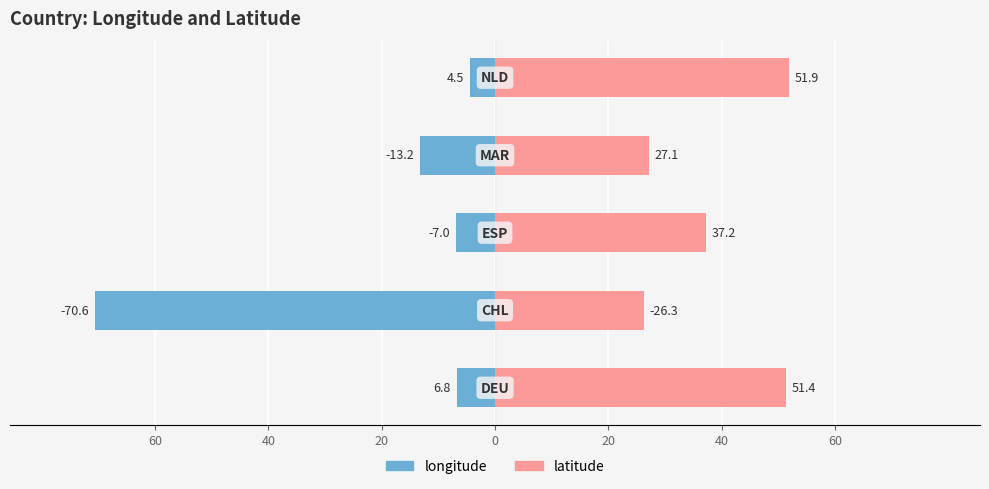

Which has a higher value, 40 or 20?

20